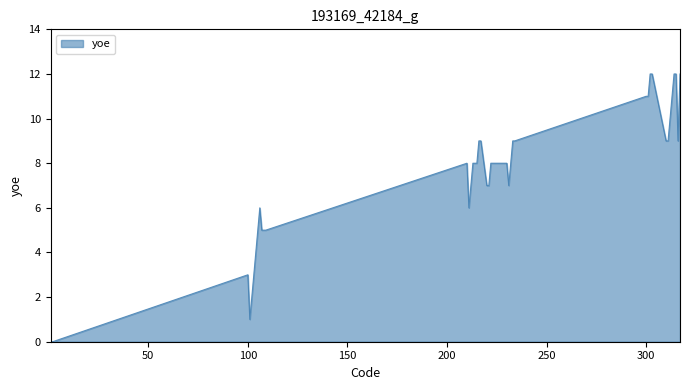

What is the greatest value displayed?

12